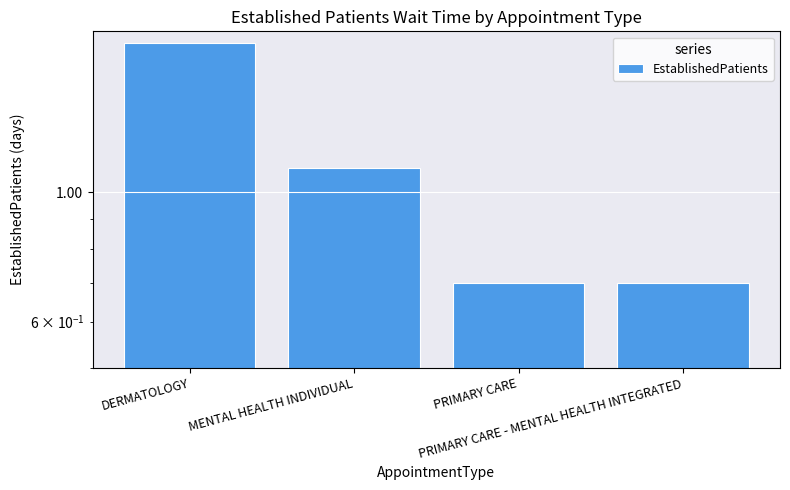

Which label corresponds to the smallest value in the chart?

PRIMARY CARE